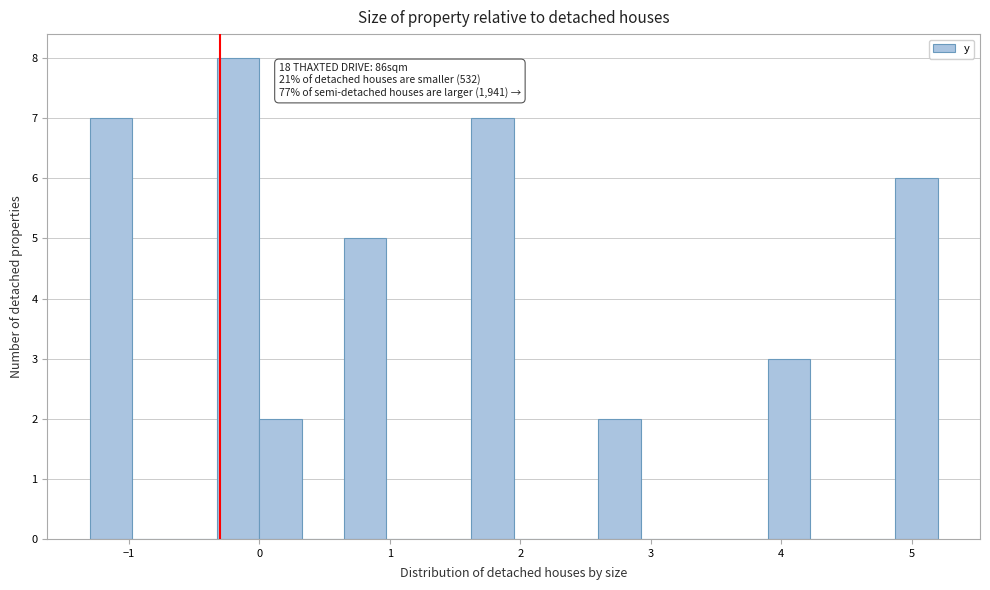

Around what value on the x-axis is the tallest bar? Give the approximate position of its centre, as read against the axis.

-0.2